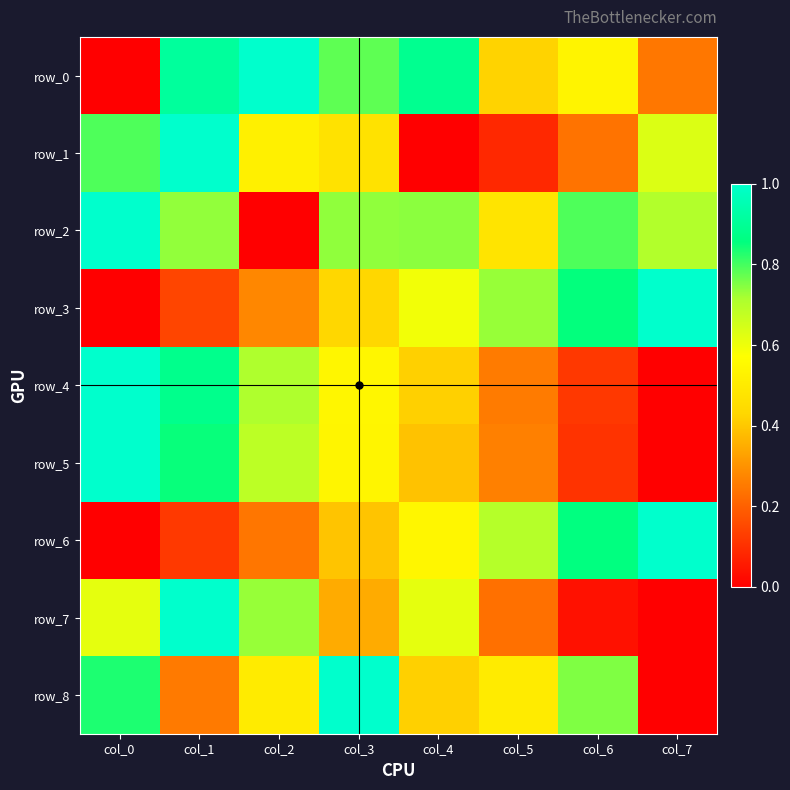

What is the difference between the row_1 values at col_5 and col_7?

0.5